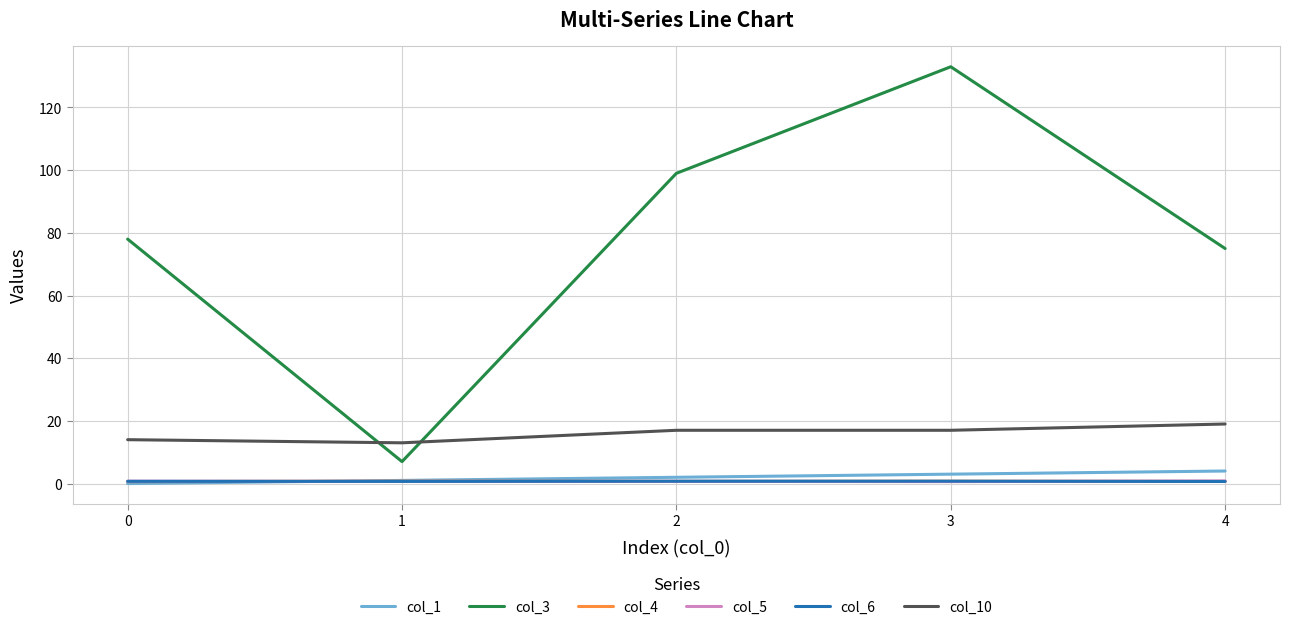

Which series has the largest total across all categories?

col_3